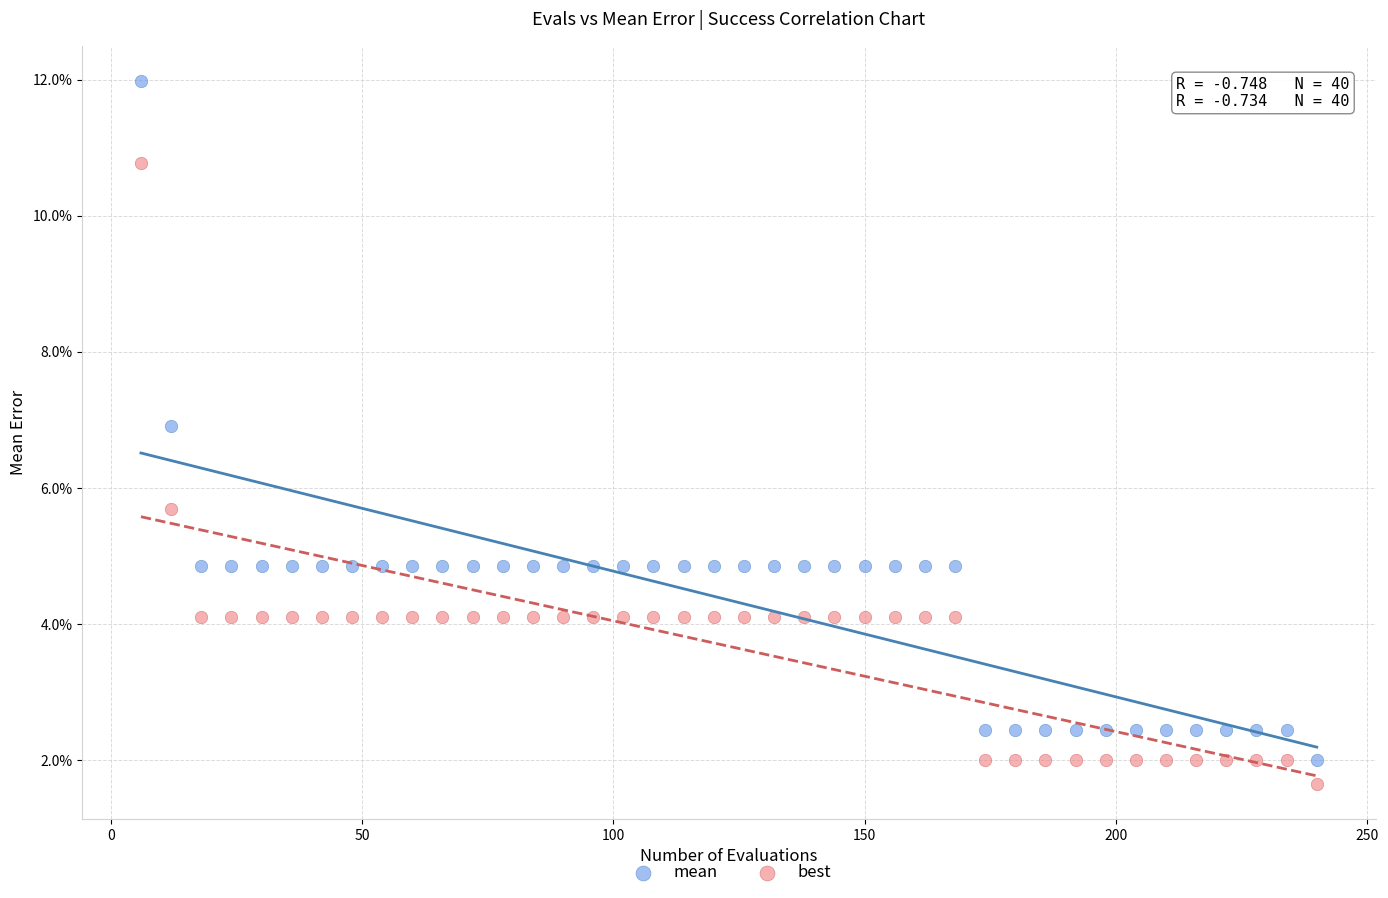

Which series reaches the maximum Y coordinate?

mean